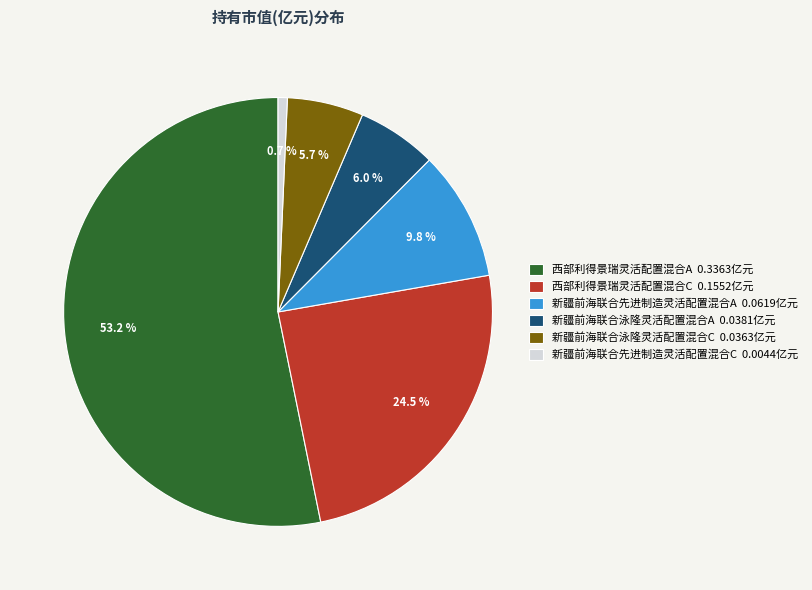

Is 西部利得景瑞灵活配置混合C the majority of the pie?

No